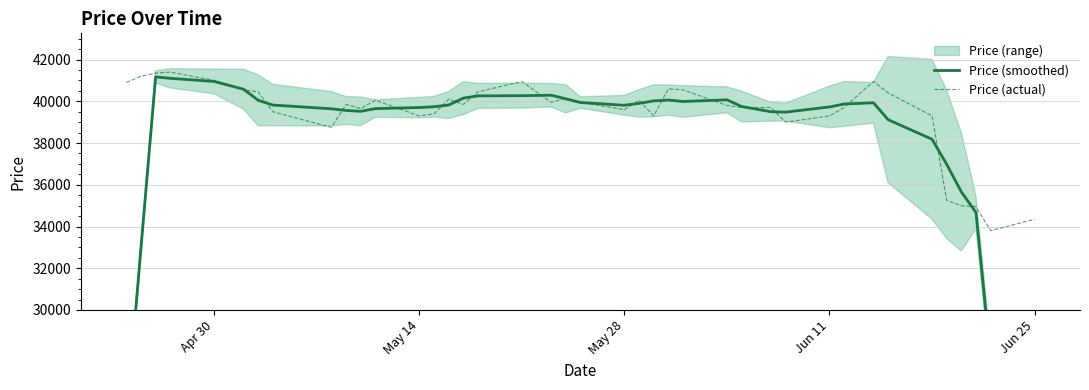

What is the lowest value of the Price (actual) series?

33800